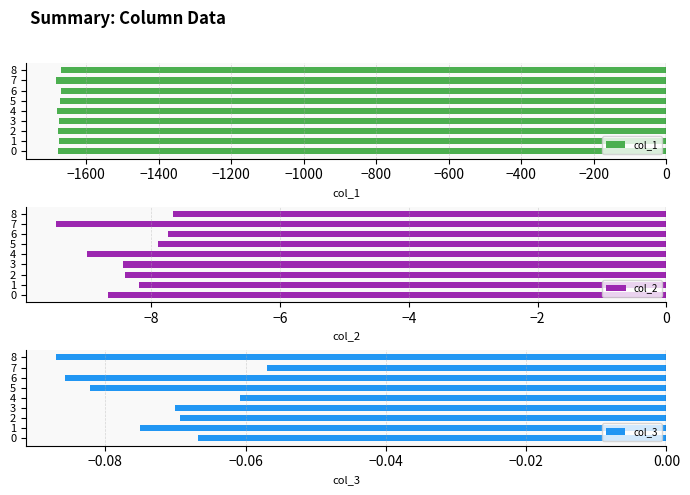

Rank the series by their maximum value, from lowest to highest.

col_1, col_2, col_3